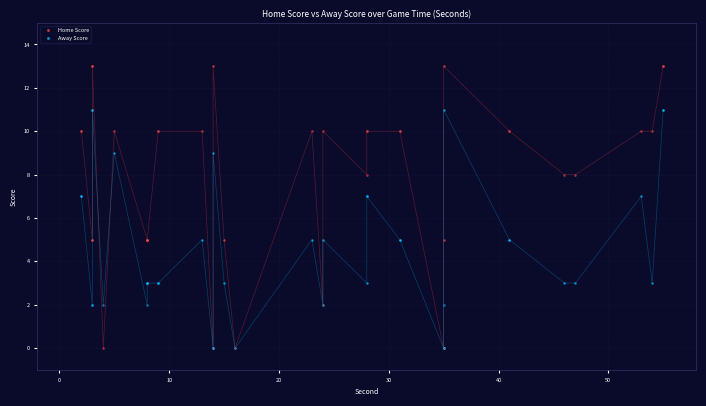

Which series has the widest spread of Y values?

Home Score